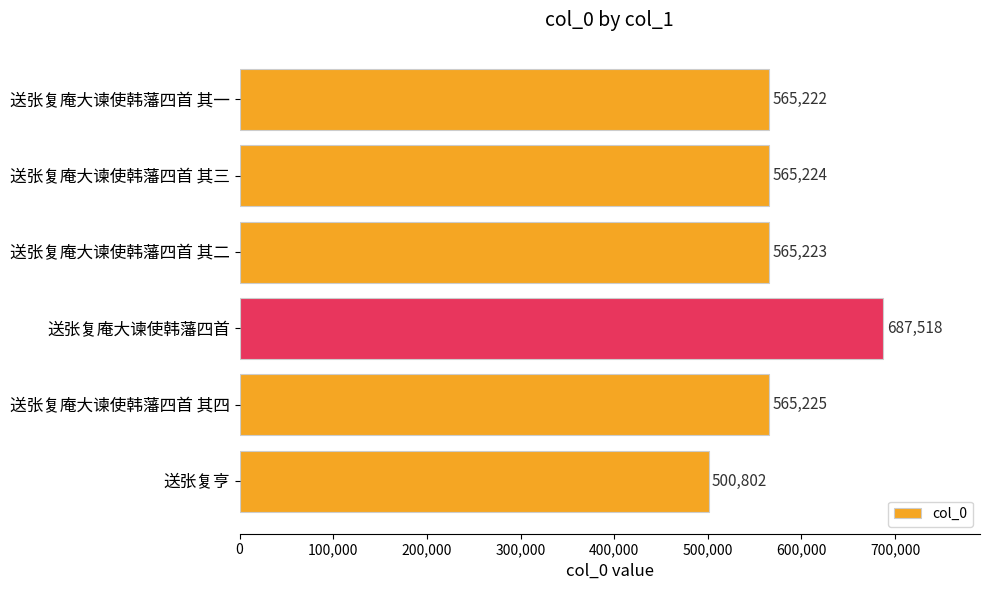

Approximately how many times larger is the value at 送张复亨 compared to 送张复庵大谏使韩藩四首 其二?

0.9